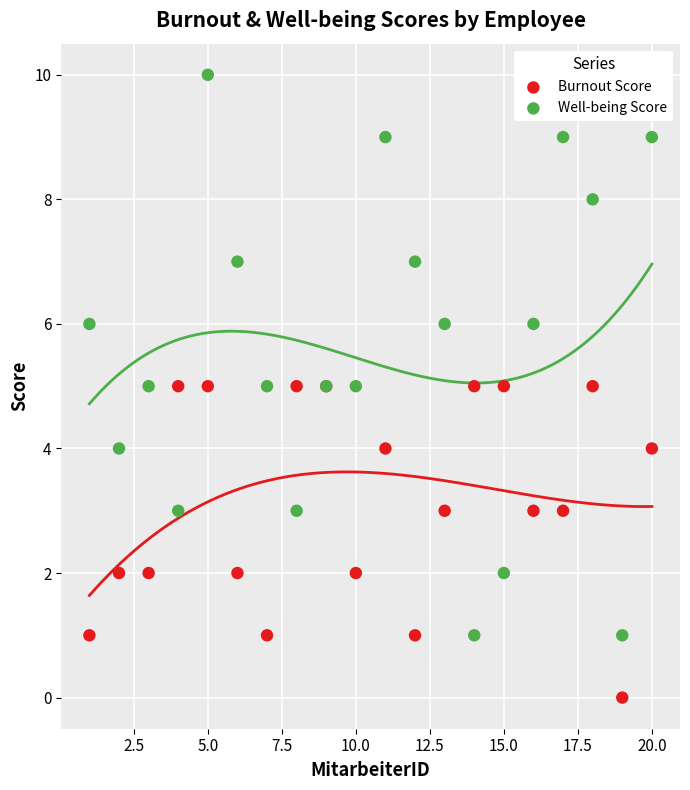

Which series has the largest Y range (max minus min)?

Well-being Score